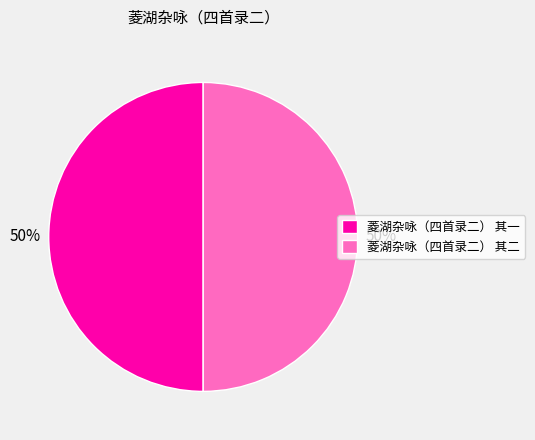

To the nearest percent, what portion does 菱湖杂咏（四首录二） 其二 represent?

50%